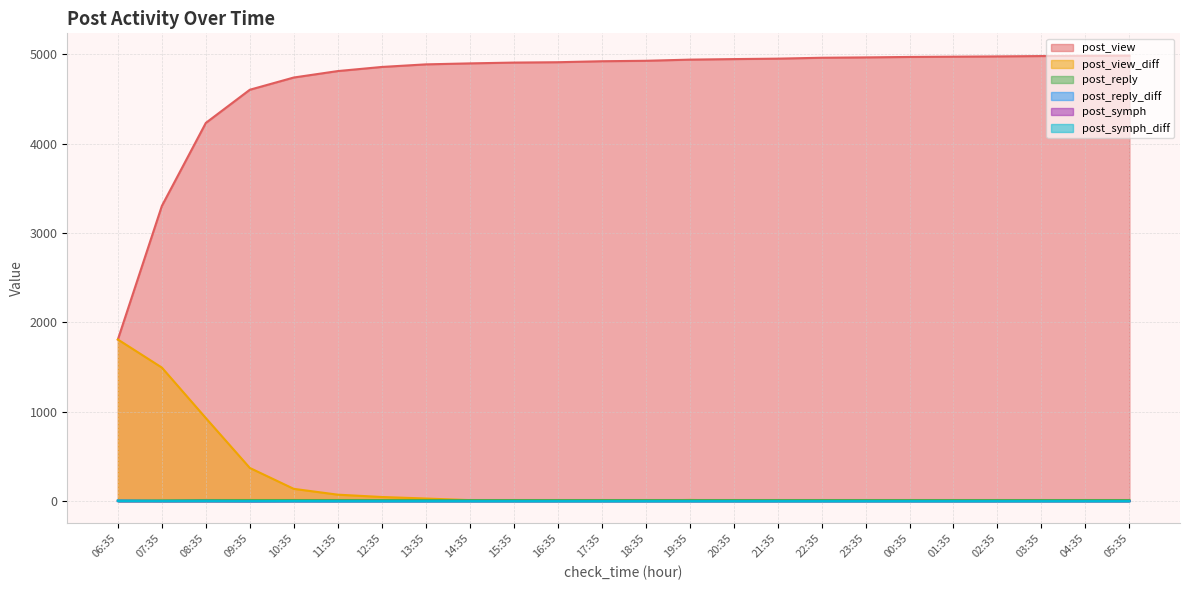

What is the spread (max minus min) of values at 07:35?

3302